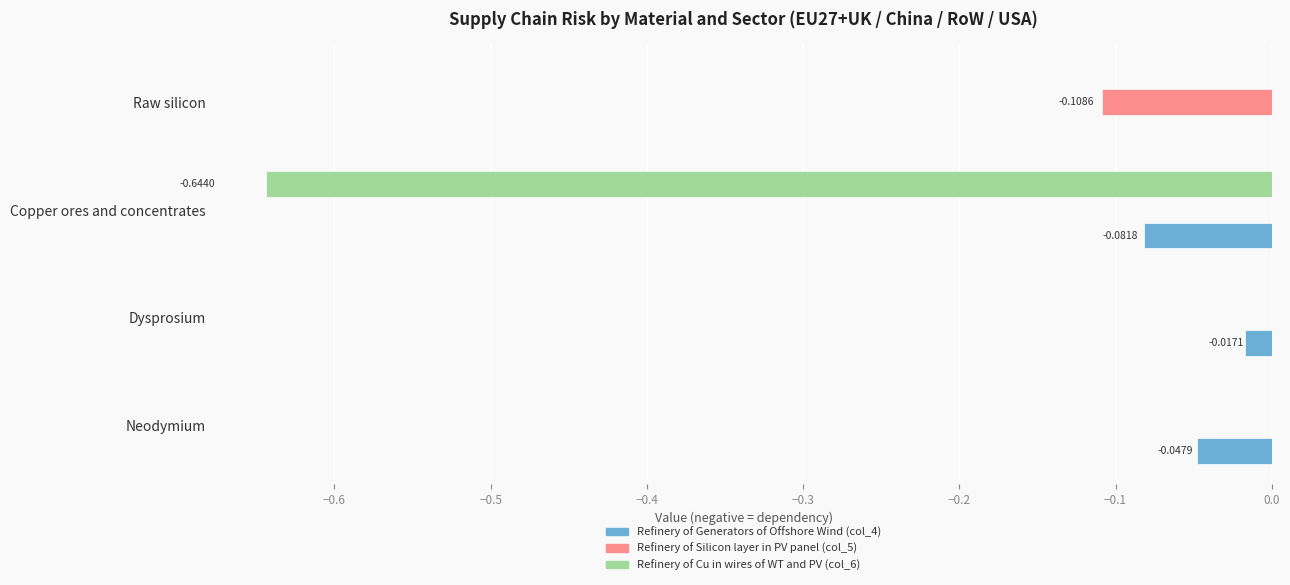

At which label does Refinery of Generators of Offshore Wind (col_4) reach its peak?

Raw silicon